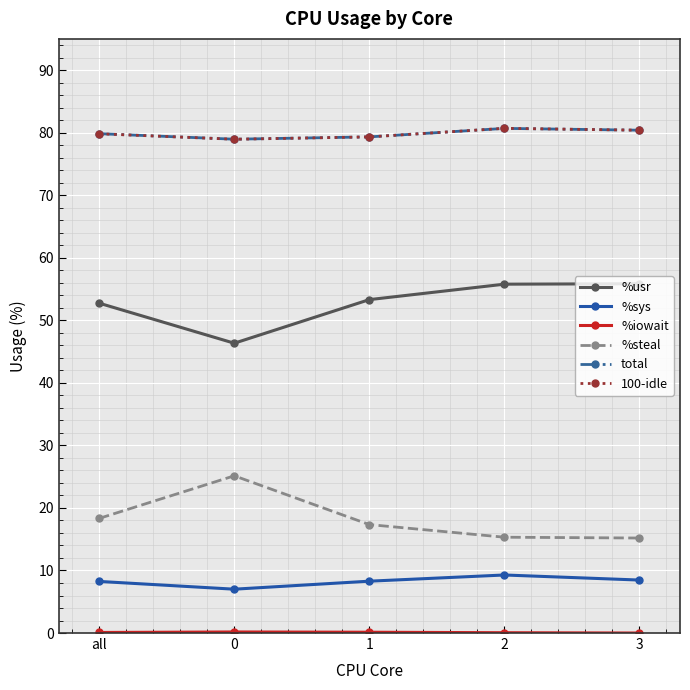

What is the difference between the highest and lowest values at 3?

80.4